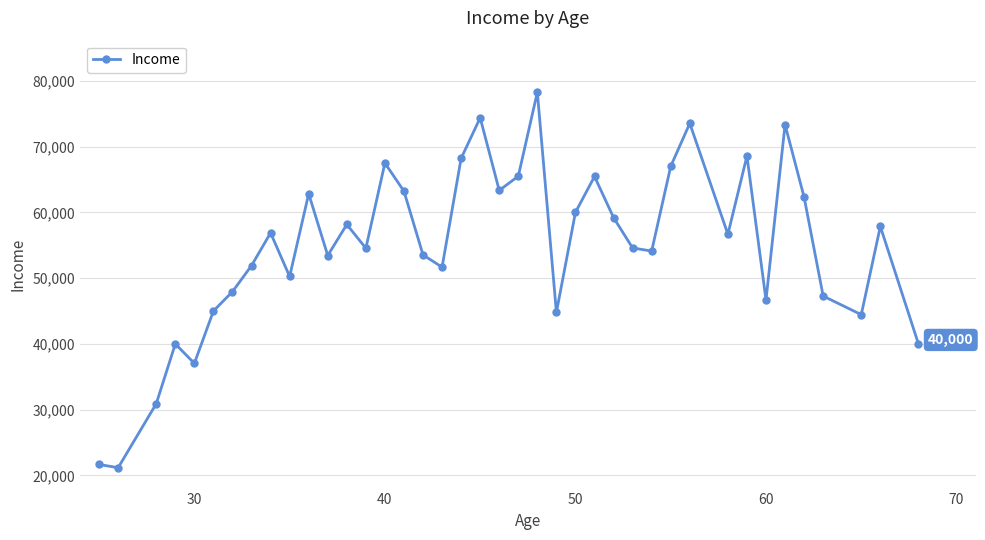

What is the difference between the maximum and second lowest values?

56609.2